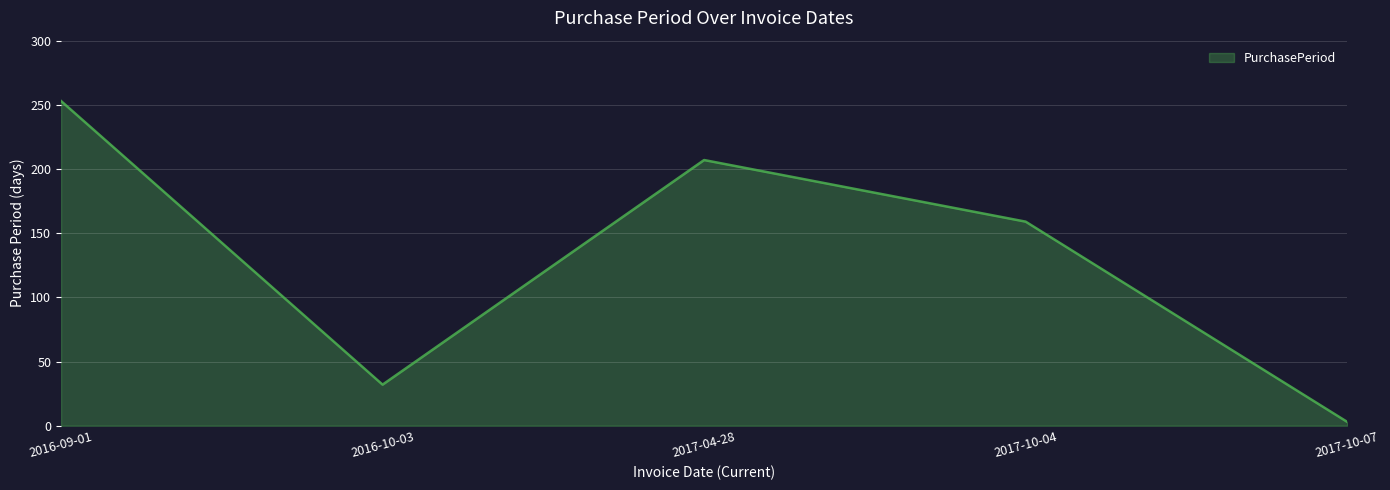

How many lines are shown in the chart?

1